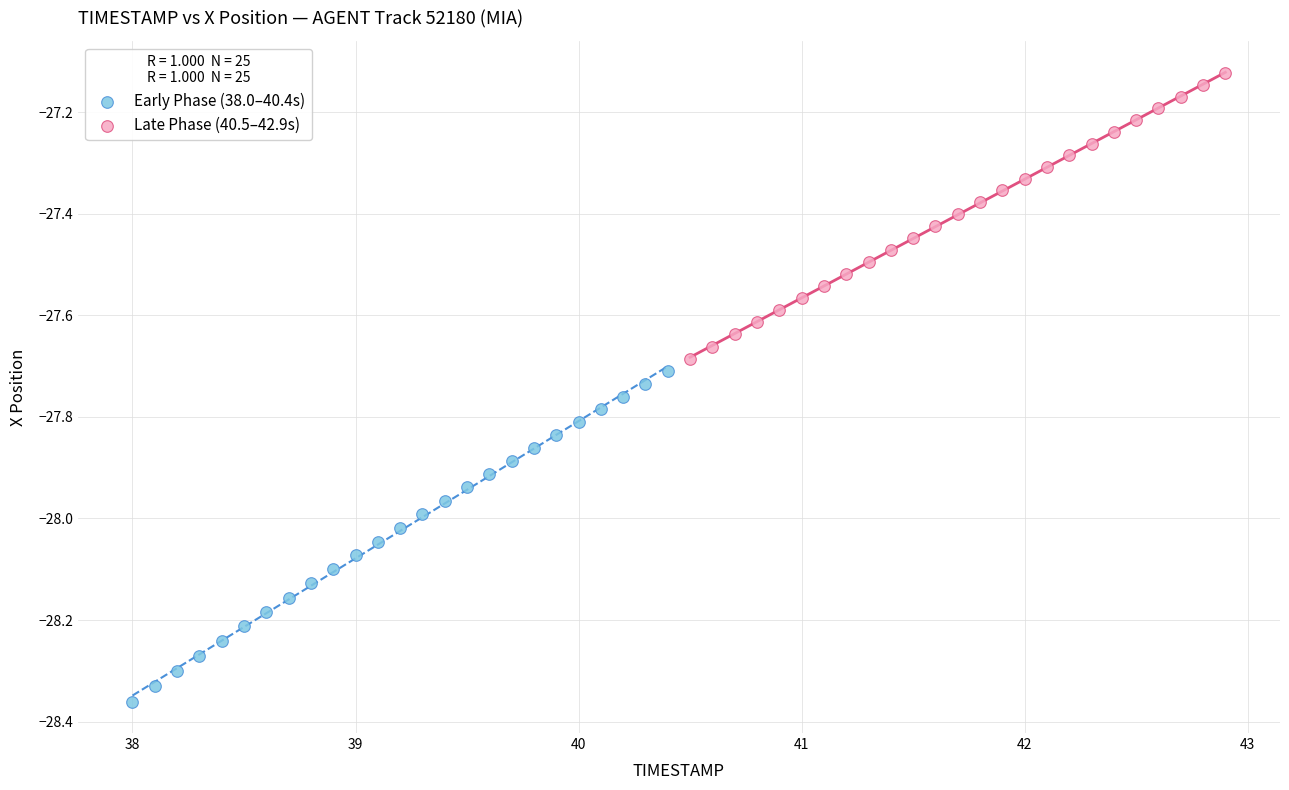

Which series has the widest spread of Y values?

Early Phase (38.0–40.4s)